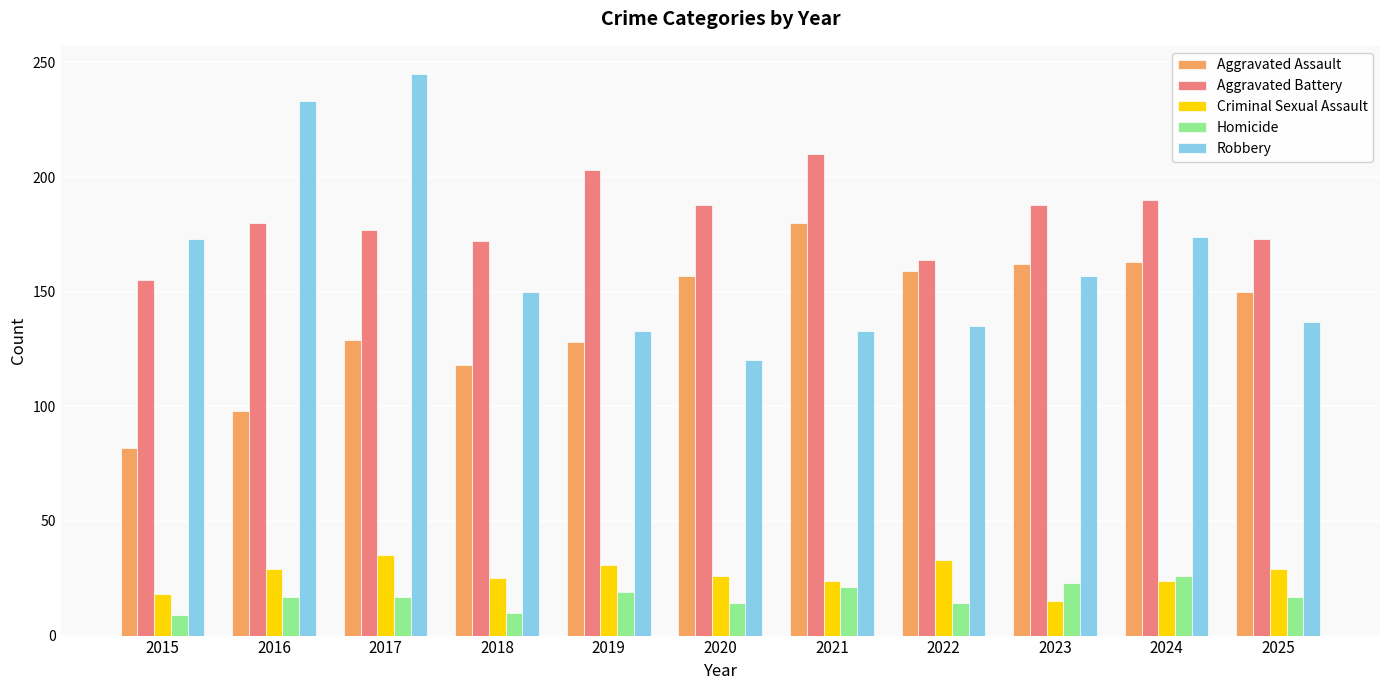

At which category is the sum across all series the highest?

2017